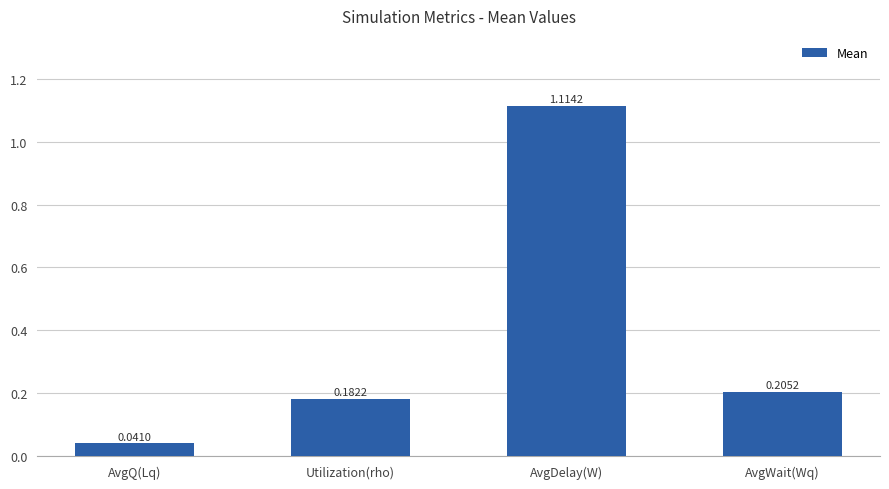

Count the number of data series in this chart.

1